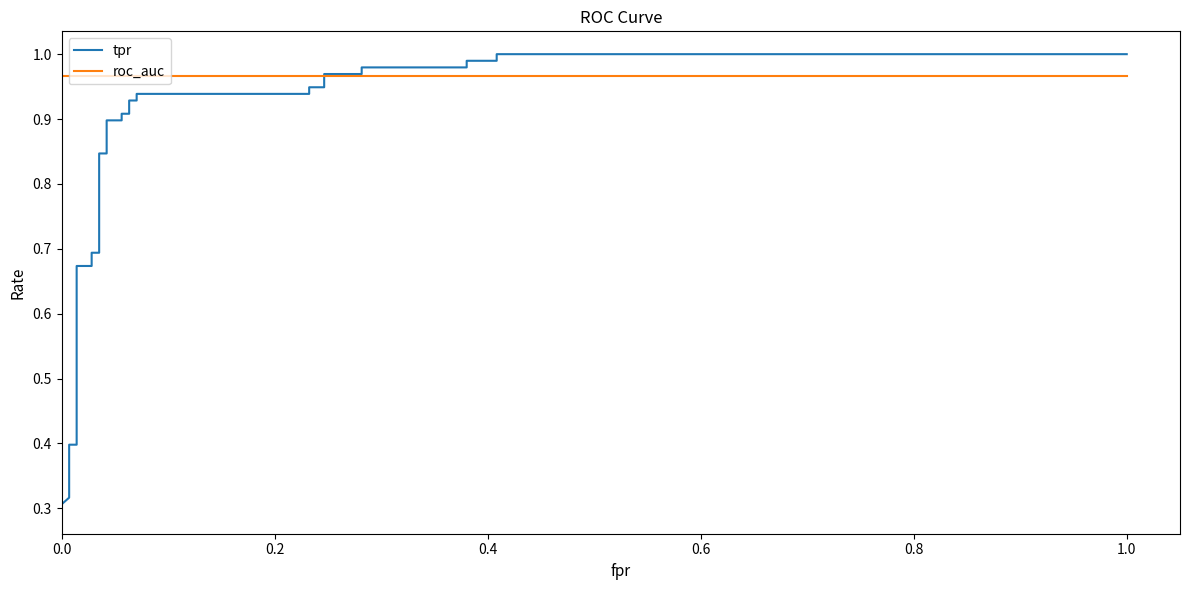

What is the highest value of the tpr series?

1.0